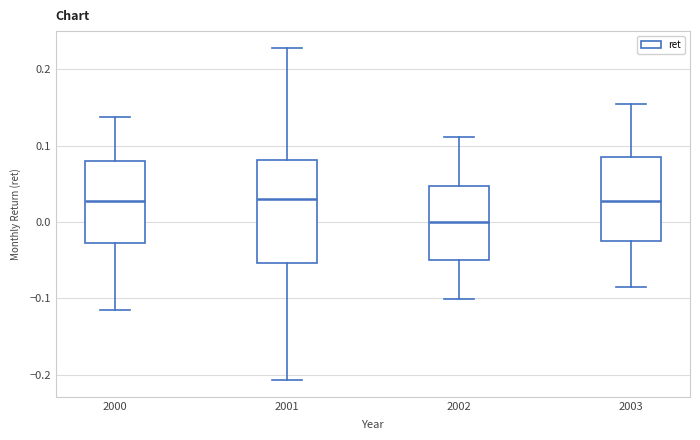

Reading left to right, read every box against the y-axis: the position of its median line, the range the box covers, and the ends of its whiskers. The values are not printed on the chart, so give them approximately, as read against the axis.

2000: median 0.03, box -0.03 to 0.08, whiskers -0.11 to 0.14
2001: median 0.03, box -0.05 to 0.08, whiskers -0.21 to 0.23
2002: median 0.00, box -0.05 to 0.05, whiskers -0.10 to 0.11
2003: median 0.03, box -0.02 to 0.09, whiskers -0.09 to 0.15